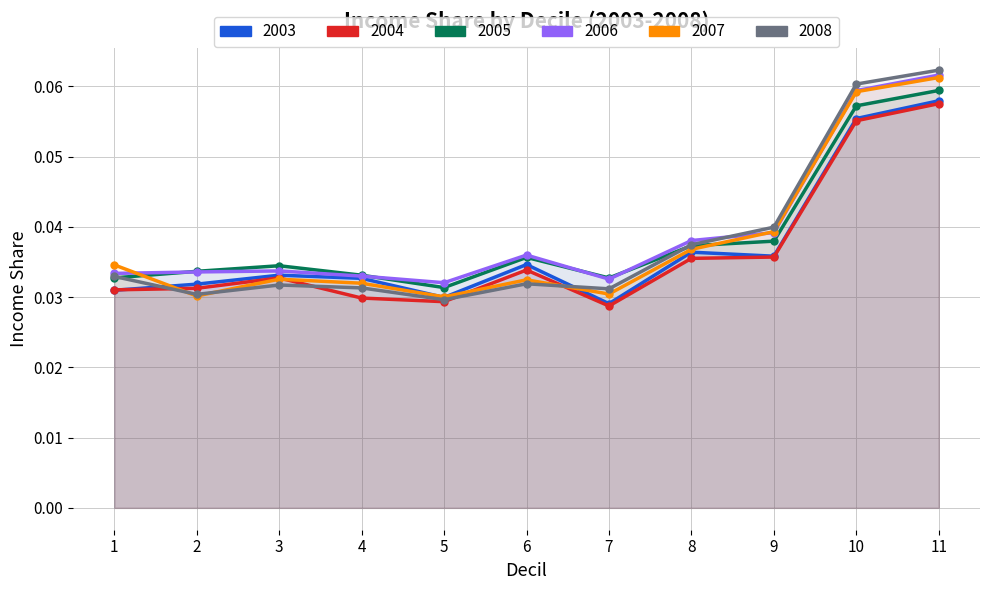

The 2007 series shows 0.1 at 3. True or false?

False